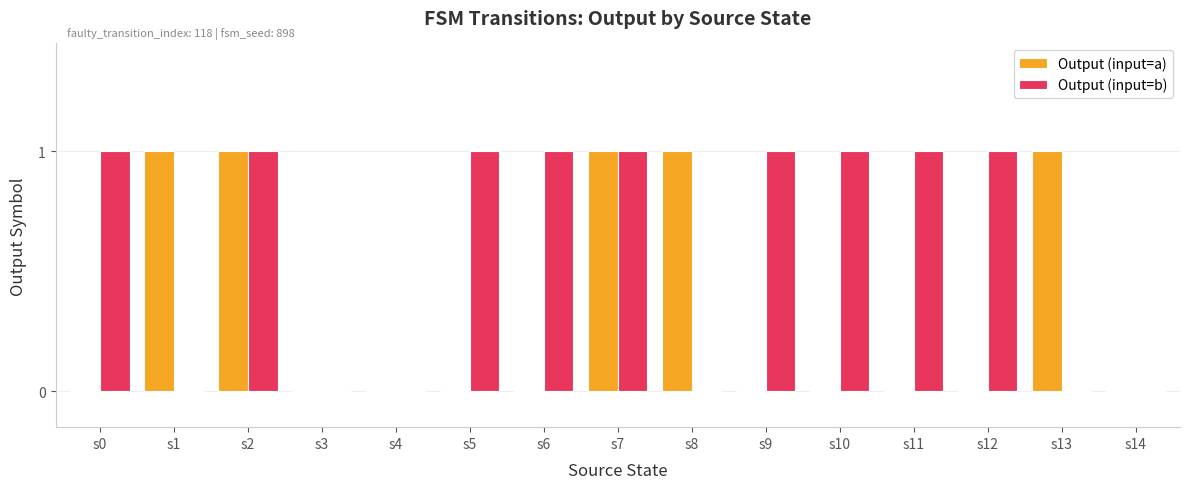

How many data points does each series have?

15